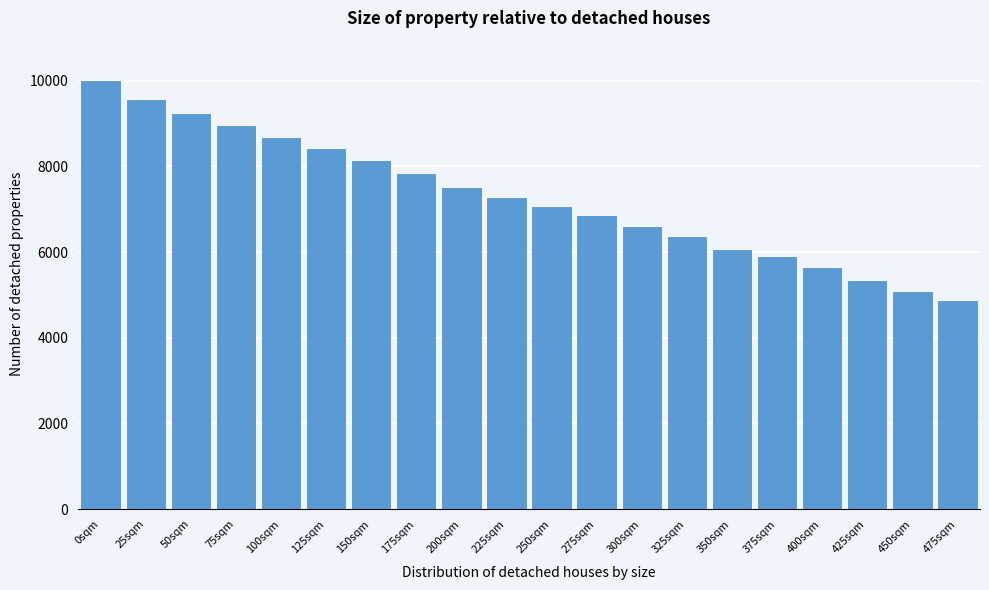

Reading left to right, list all the values displayed in this chart.

0sqm=10000	25sqm=9545	50sqm=9217	75sqm=8949	100sqm=8659	125sqm=8415	150sqm=8119	175sqm=7815	200sqm=7507	225sqm=7267	250sqm=7045	275sqm=6834	300sqm=6584	325sqm=6344	350sqm=6052	375sqm=5896	400sqm=5631	425sqm=5327	450sqm=5066	475sqm=4860